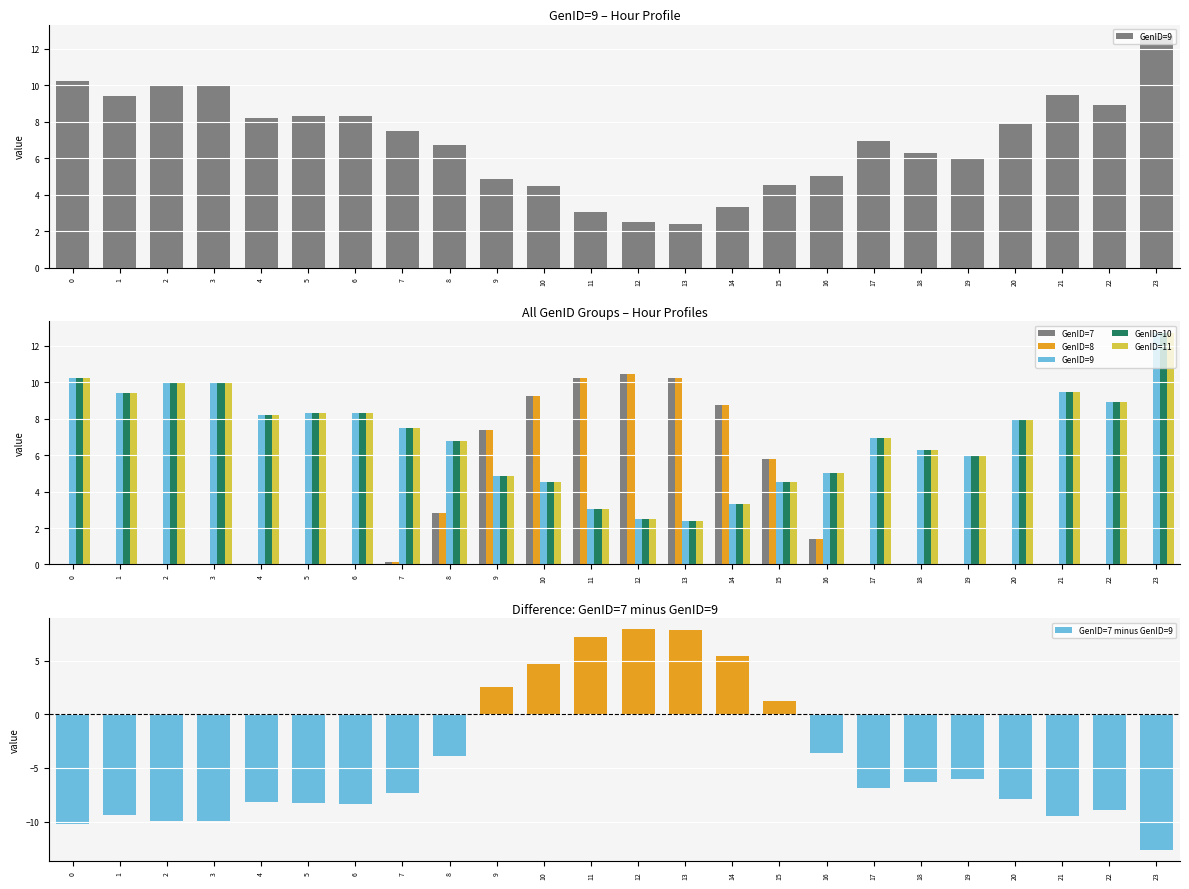

Where is GenID=7 minus GenID=9 nearest to the value -2?

16